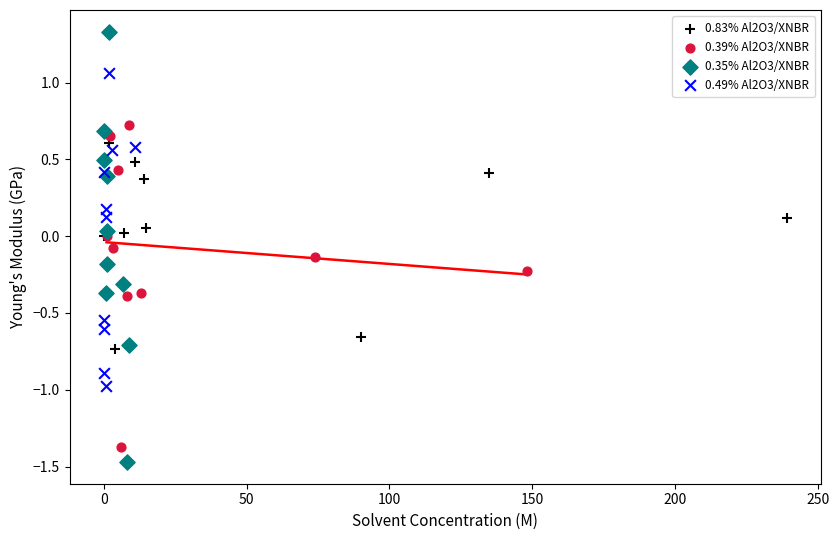

Which series has the largest Y range (max minus min)?

0.35% Al2O3/XNBR